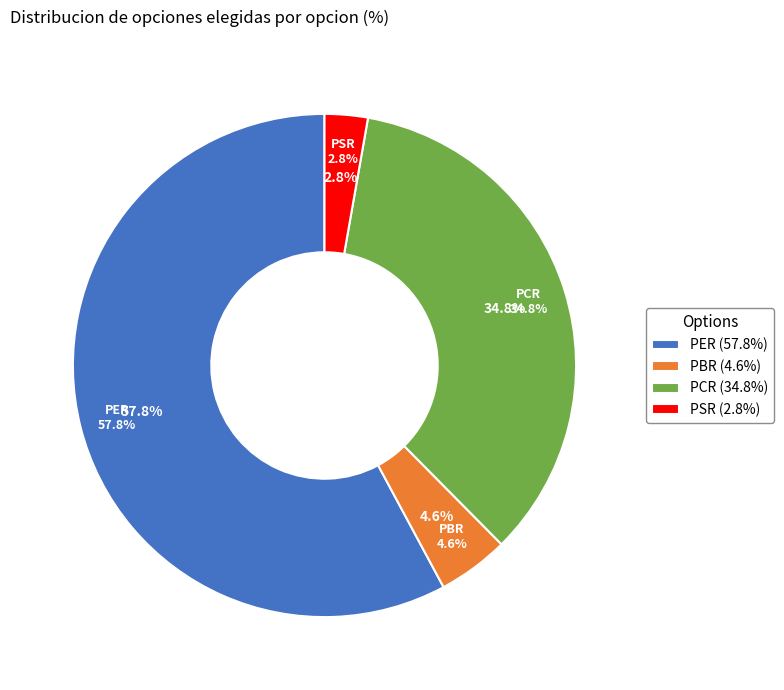

Which slice is the smallest?

PSR